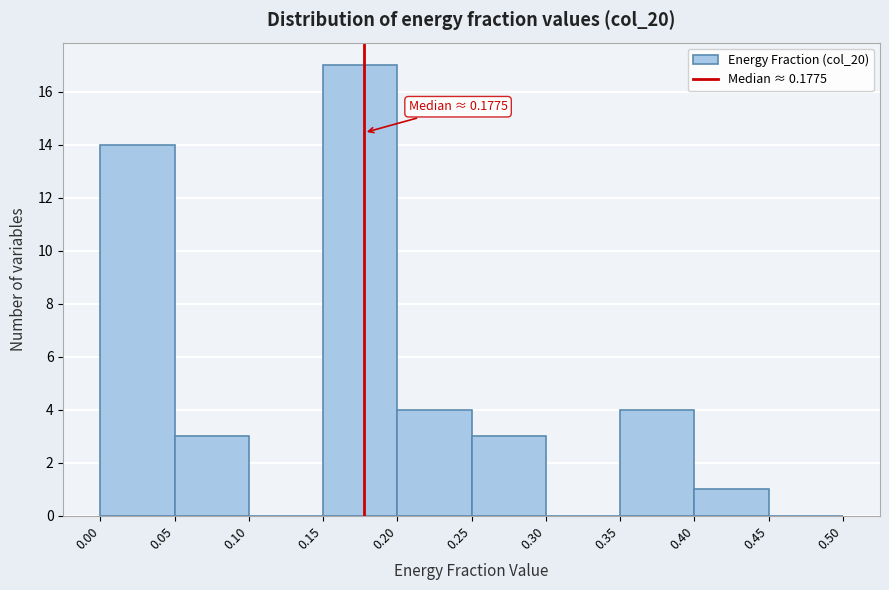

Over which range of the x-axis is the bar tallest?

0.15 to 0.20